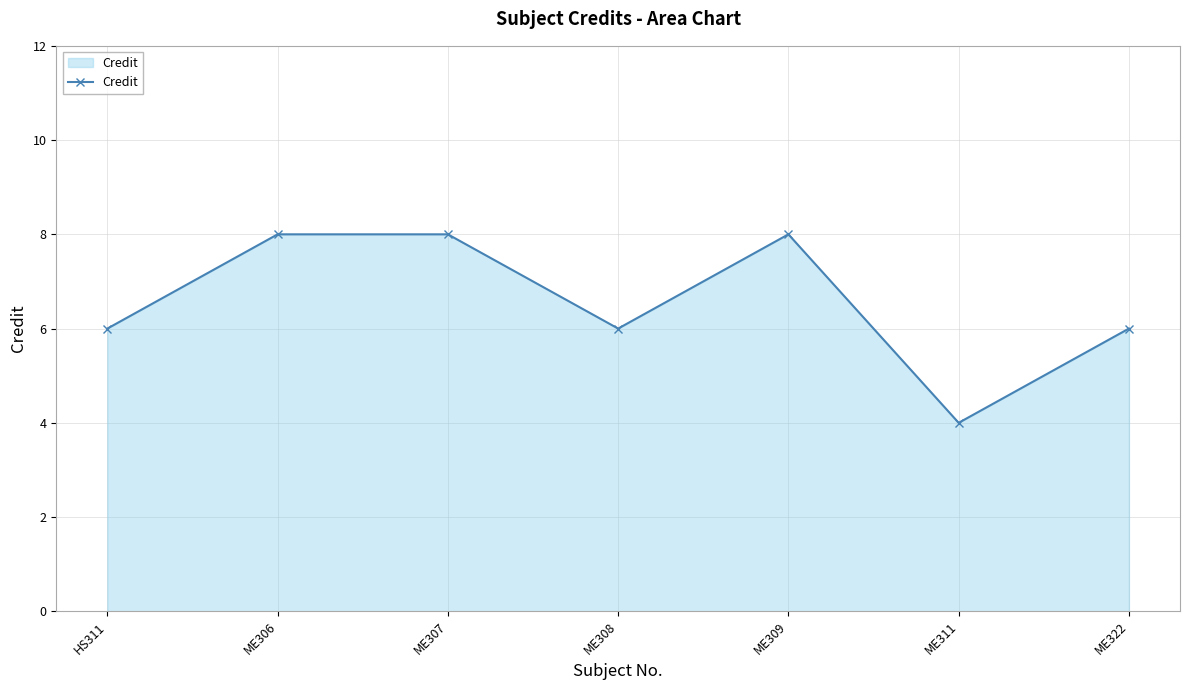

What is the ratio of the value at ME306 to the value at ME309?

1.0